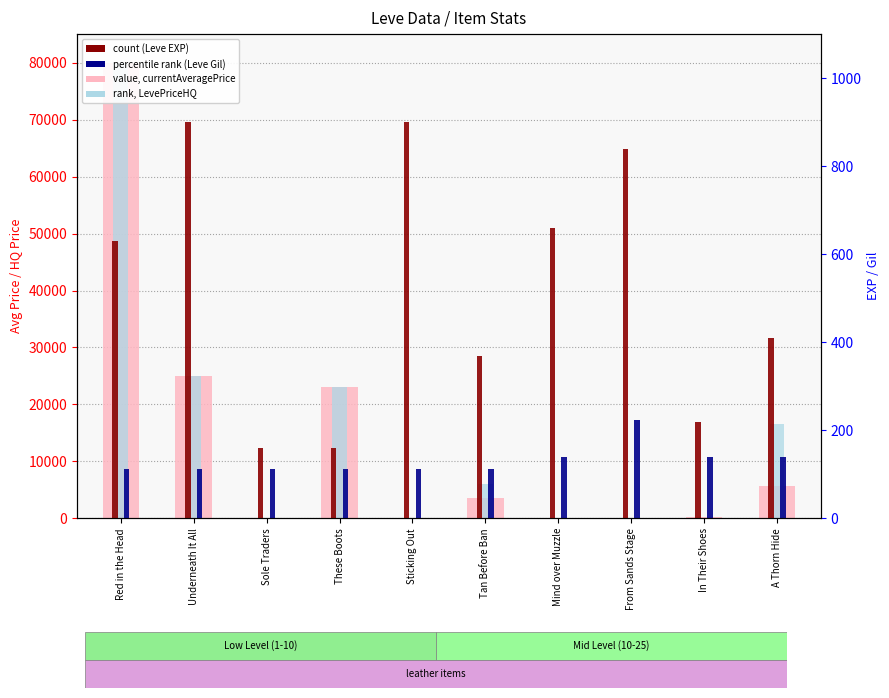

Which series has the largest total across all categories?

rank, LevePriceHQ